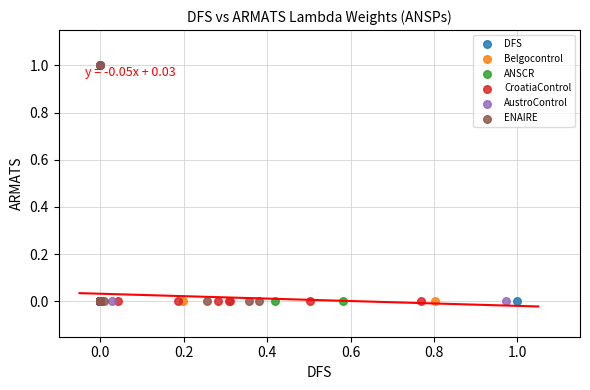

What are all the series names shown in the legend?

DFS, Belgocontrol, ANSCR, CroatiaControl, AustroControl, ENAIRE